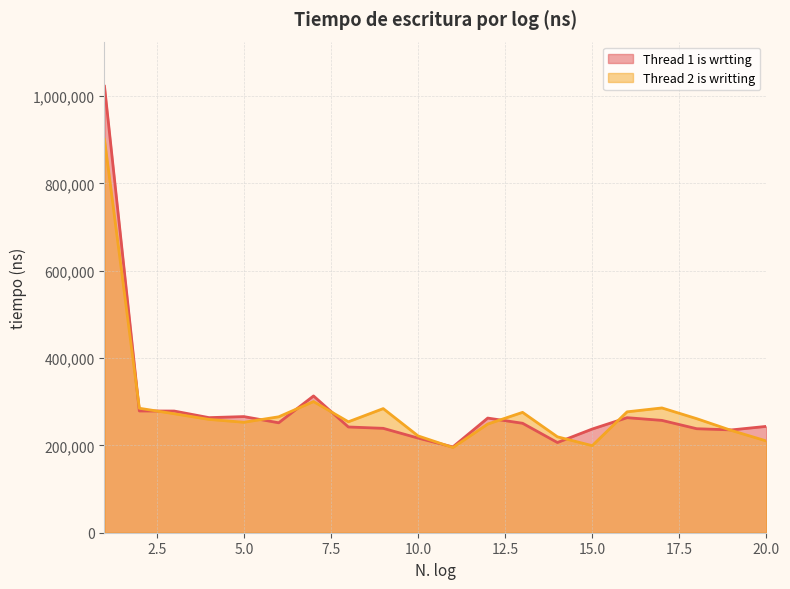

What is the value of the Thread 2 is writting point at the 2nd from the left?

285100